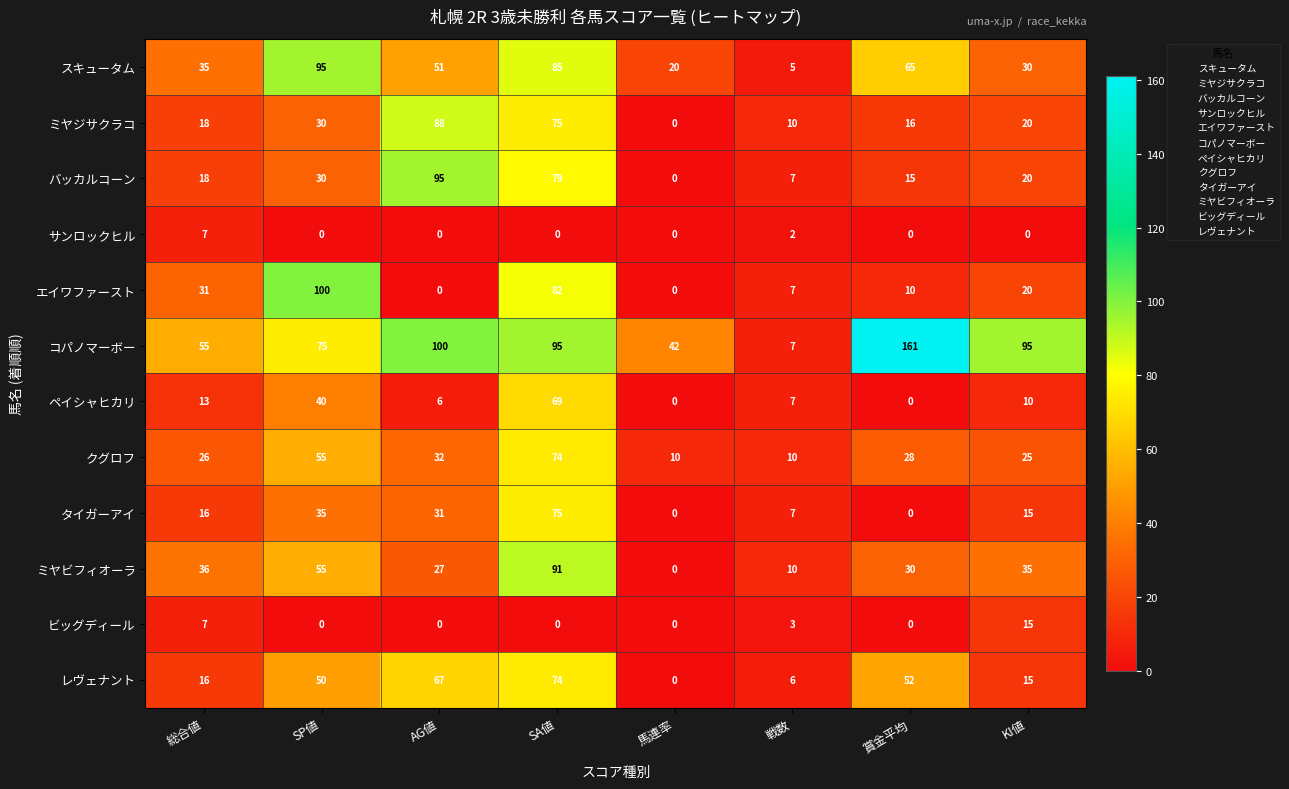

Rank the categories by ミヤジサクラコ value from highest to lowest.

AG値, SA値, SP値, KI値, 総合値, 賞金平均, 戦数, 馬連率